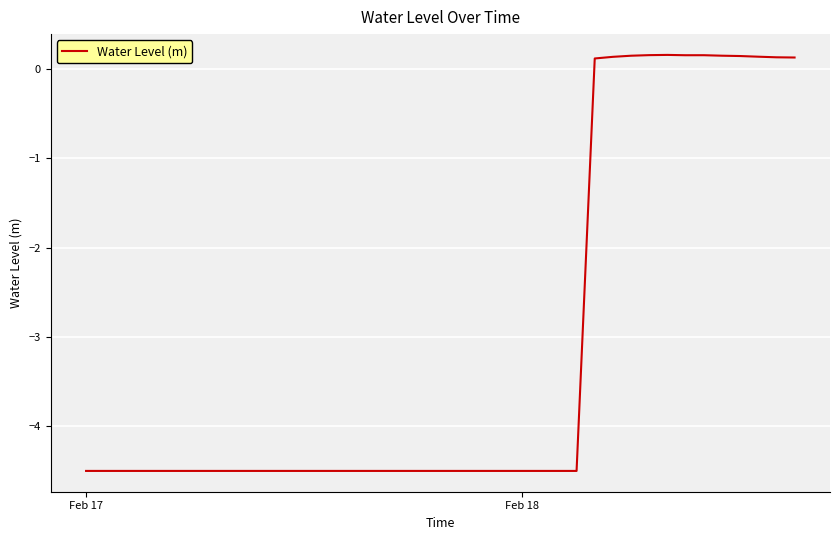

What is the average value?

-3.1